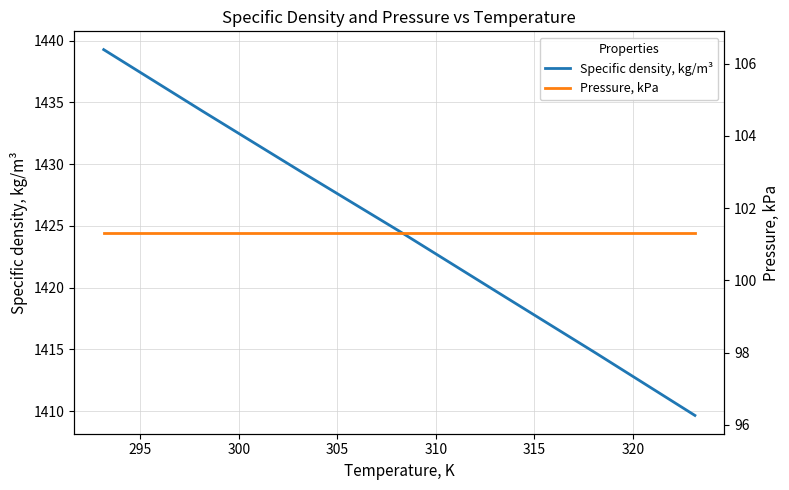

True or false: Specific density, kg/m³ and Pressure, kPa cross at least once.

False